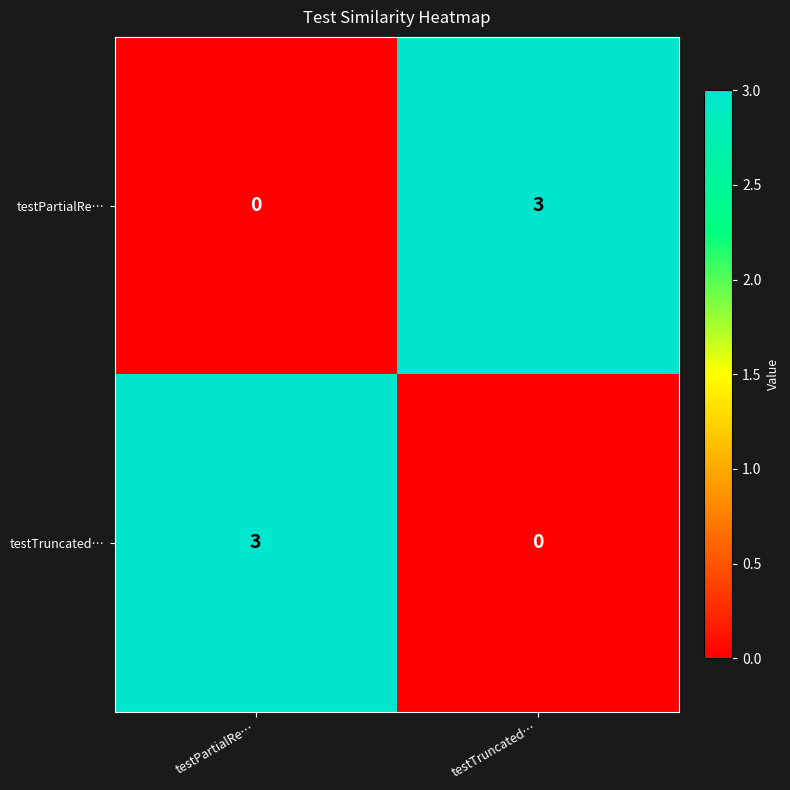

Count the number of categories in the chart.

2